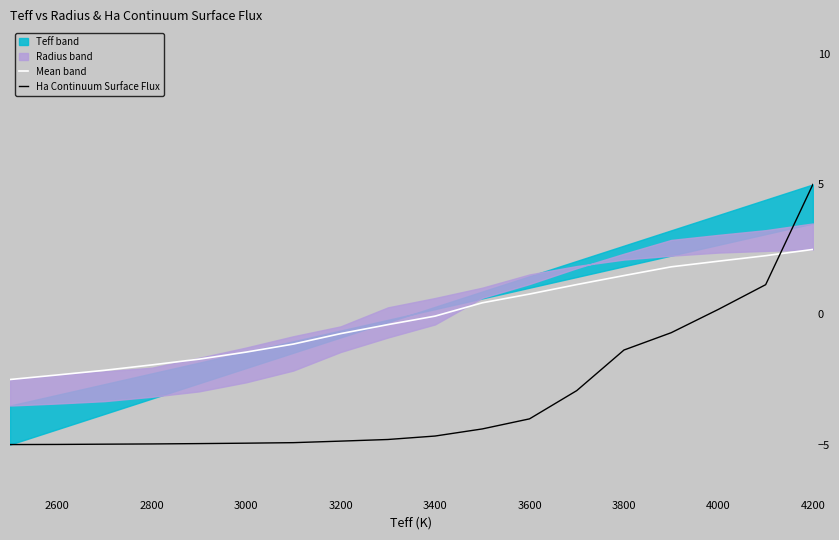

Which category has the highest value in the Mean band series?

4200